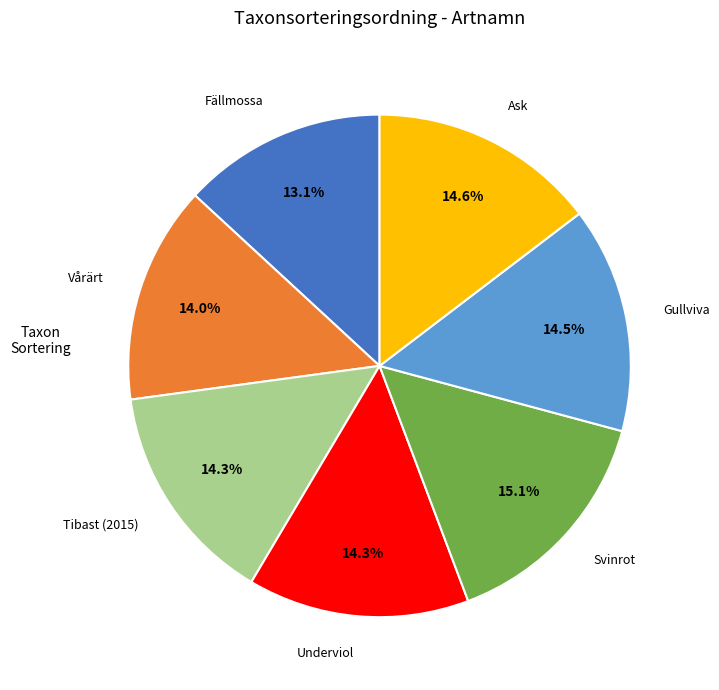

Is there a majority slice in this chart?

No